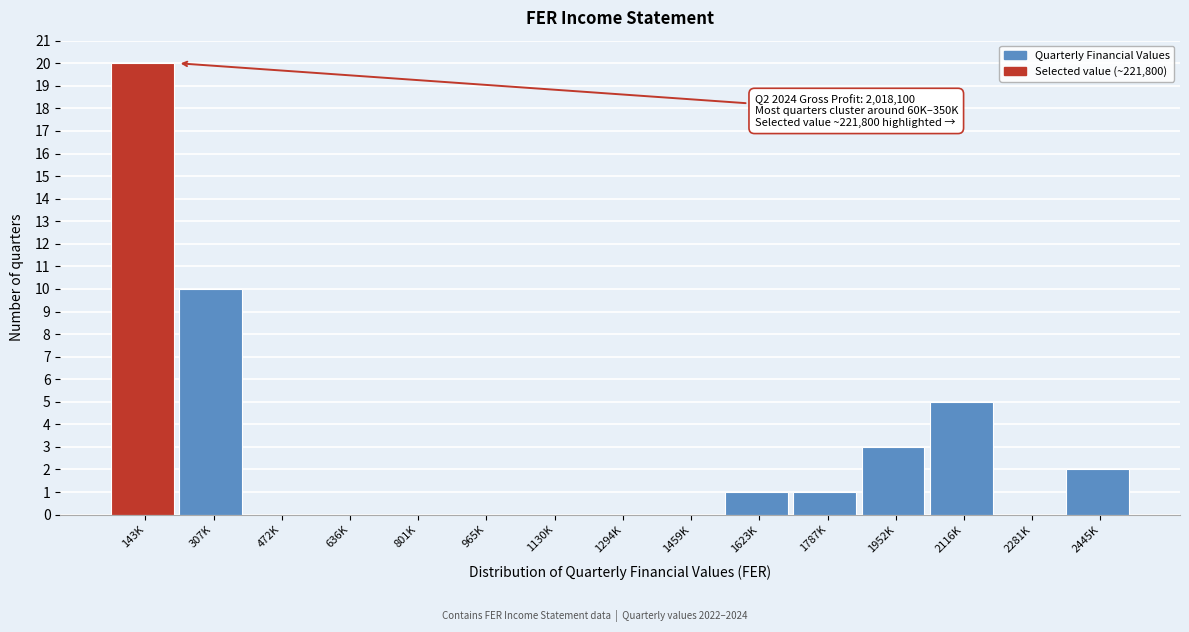

Reading right to left, list all the values displayed in this chart.

2445K=2	2281K=0	2116K=5	1952K=3	1787K=1	1623K=1	1459K=0	1294K=0	1130K=0	965K=0	801K=0	636K=0	472K=0	307K=10	143K=20